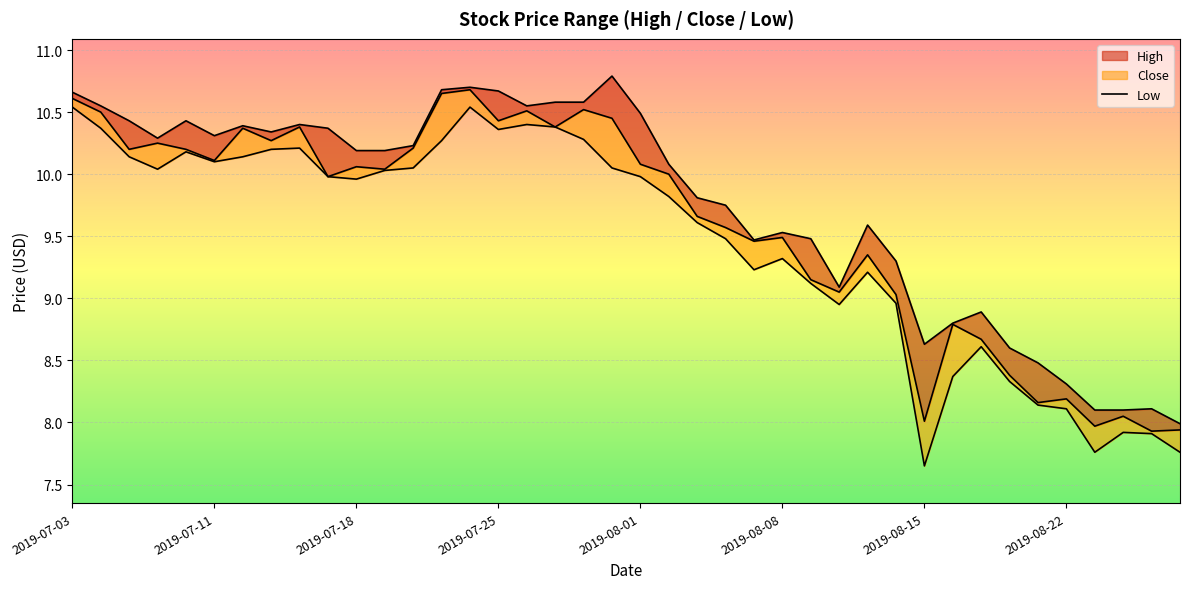

What is the difference between the maximum and minimum values?

2.9